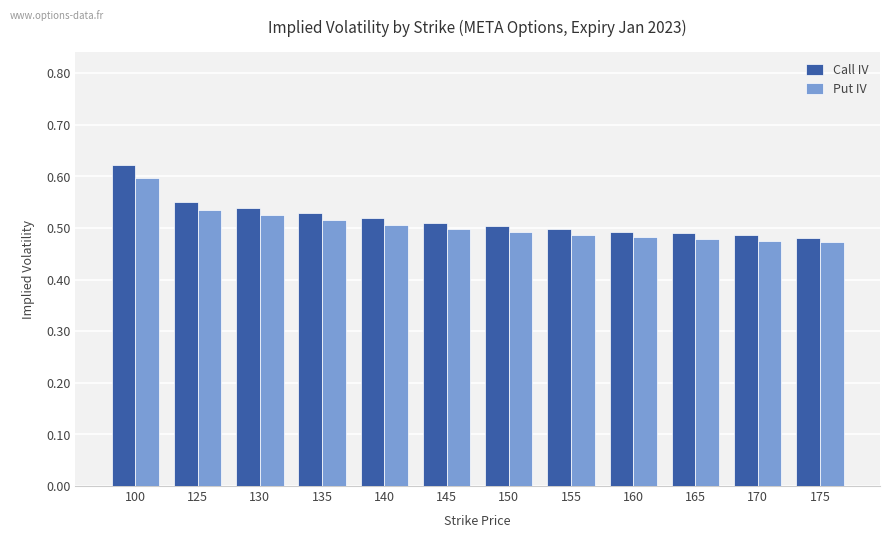

The Call IV series shows 0.5 at 130. True or false?

True